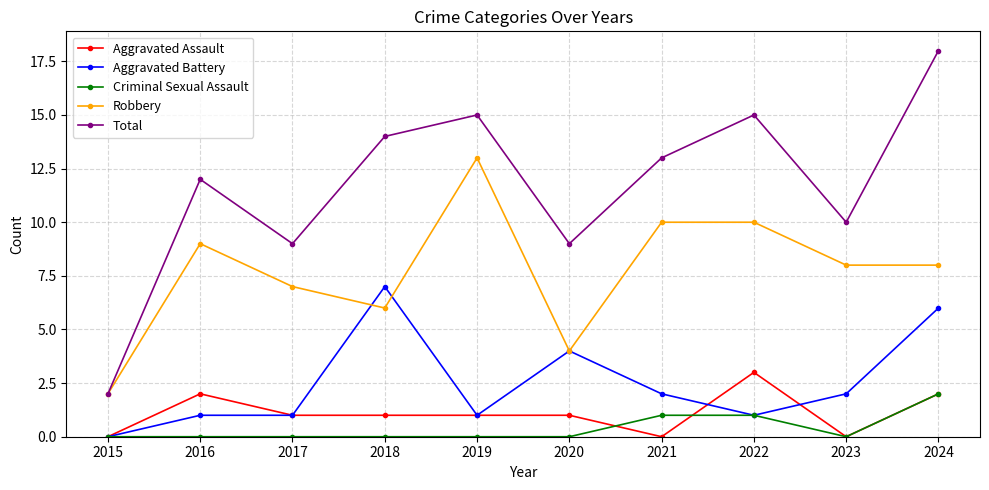

Between 2019 and 2022, which series saw the biggest shift?

Robbery